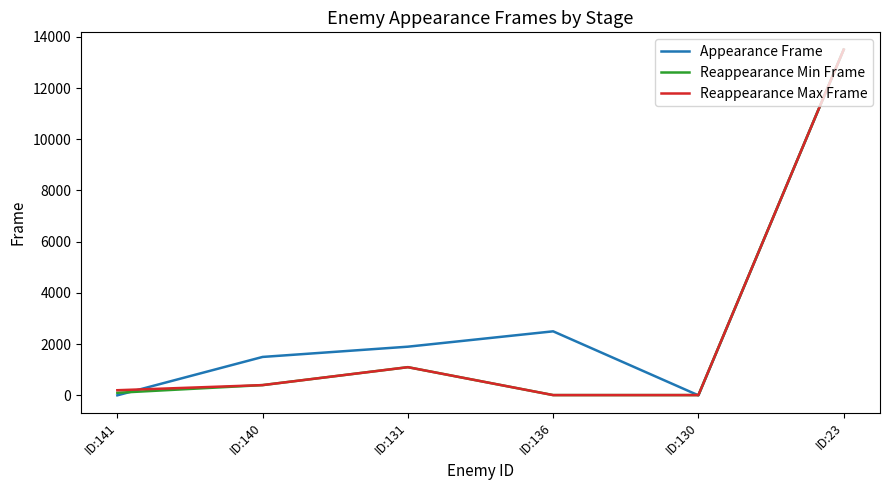

What is the lowest value of the Reappearance Max Frame series?

10